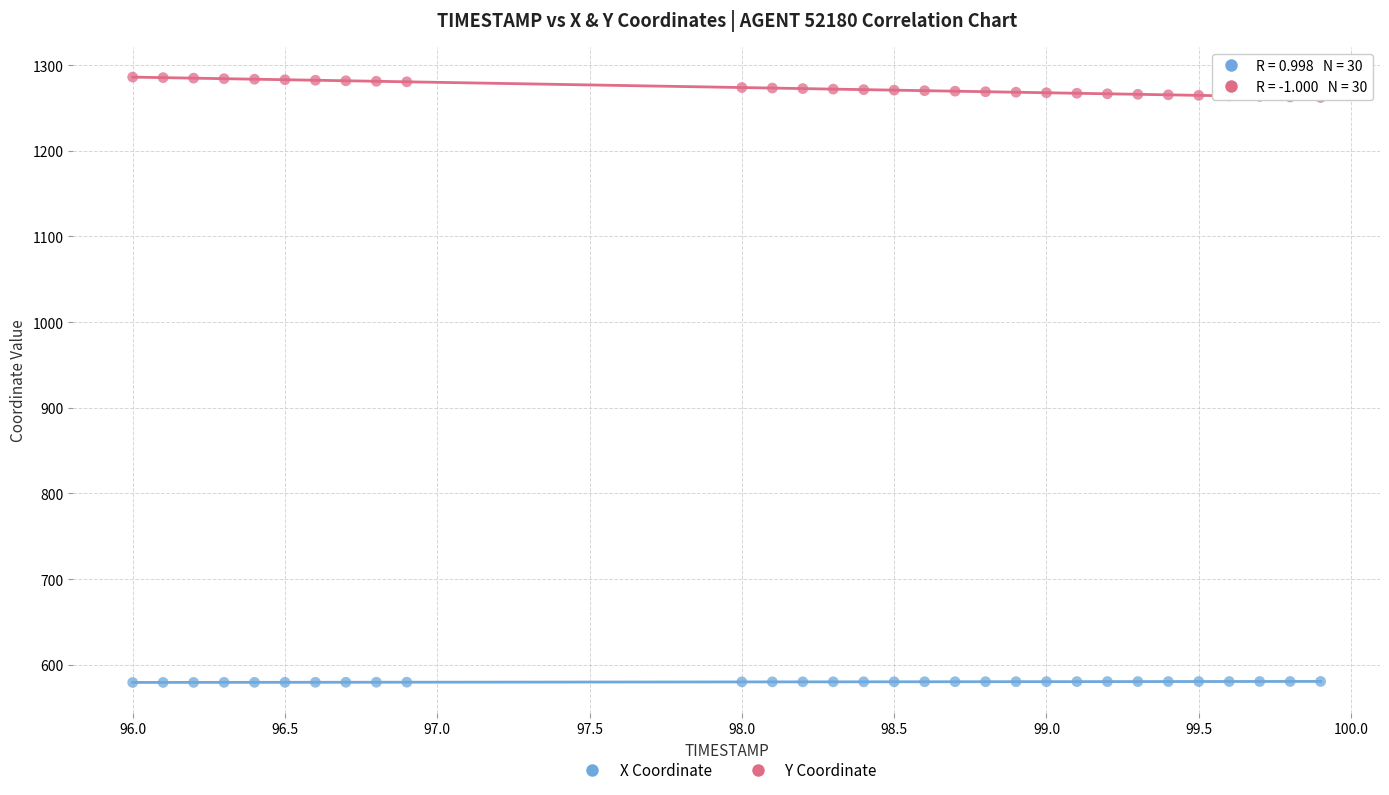

Which series has the widest spread of Y values?

Y Coordinate